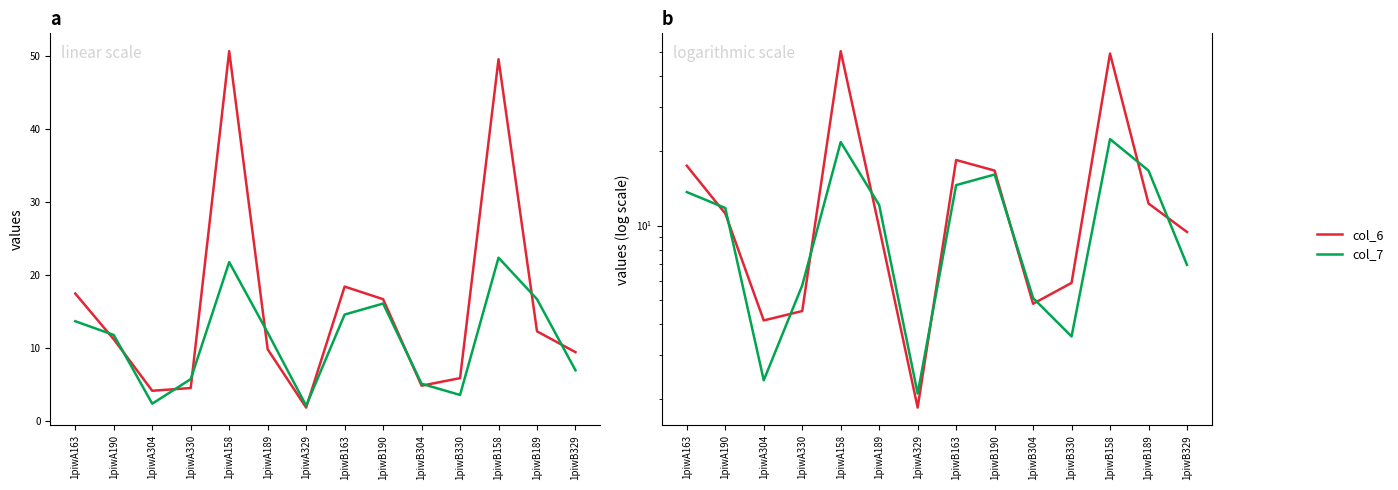

Which series has the largest range (max minus min)?

col_6